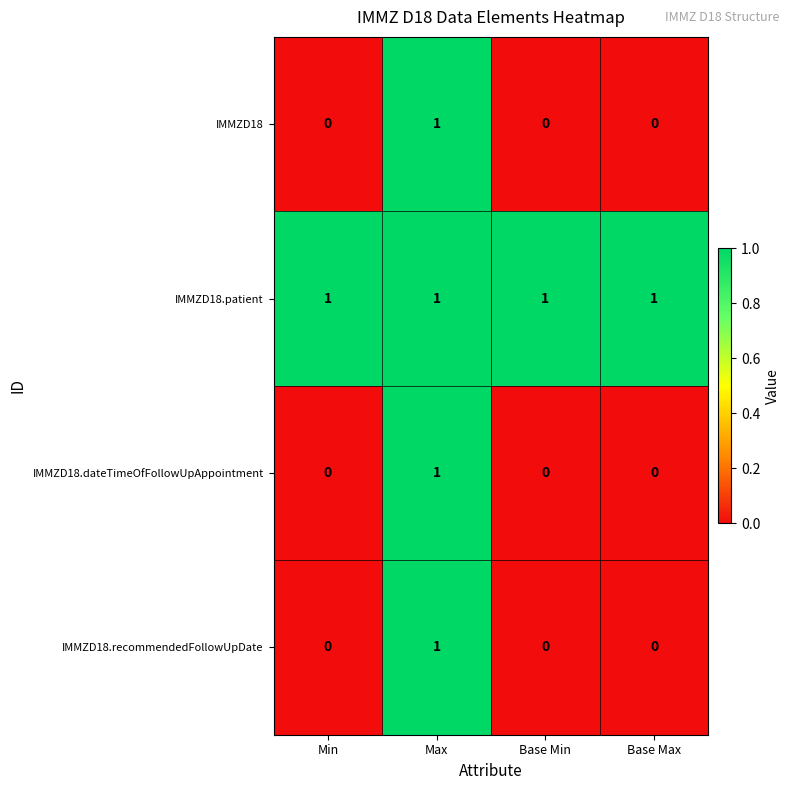

How many IMMZD18 values are between 0 and 1?

4